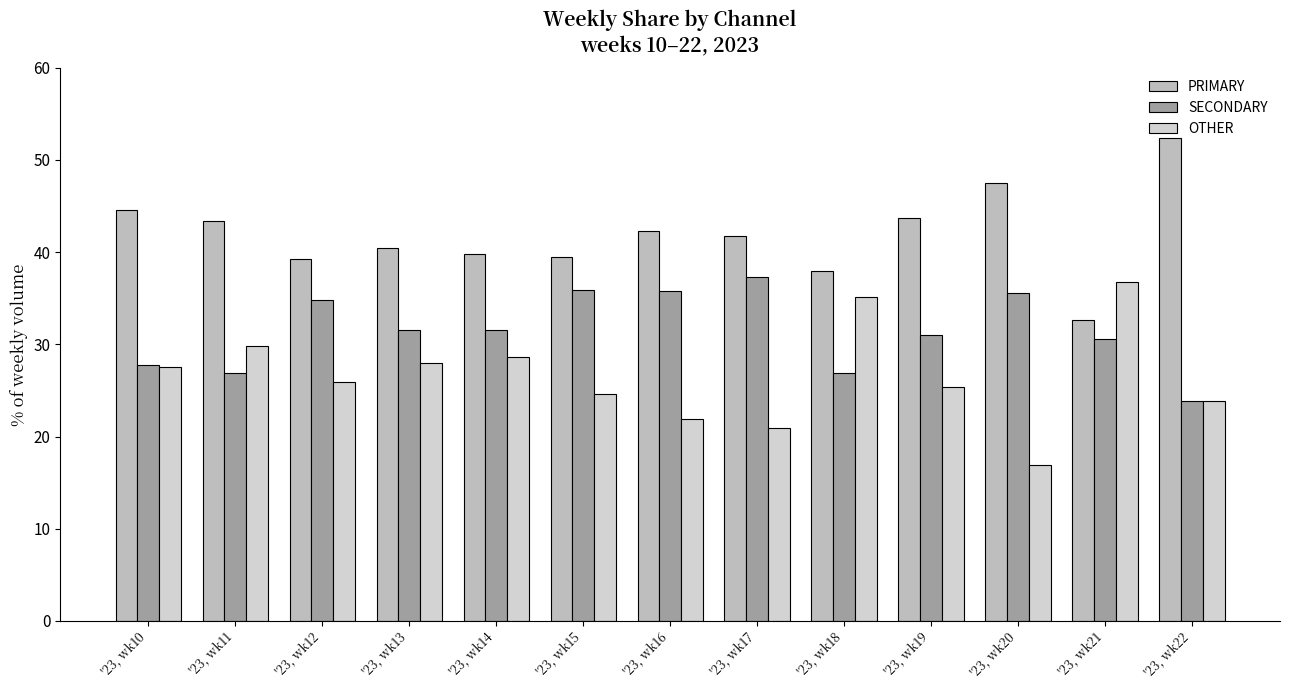

Reading right to left, extract all data points from this chart.

PRIMARY: '23, wk22=52.4	'23, wk21=32.7	'23, wk20=47.5	'23, wk19=43.7	'23, wk18=38.0	'23, wk17=41.8	'23, wk16=42.3	'23, wk15=39.5	'23, wk14=39.8	'23, wk13=40.4	'23, wk12=39.3	'23, wk11=43.4	'23, wk10=44.6
SECONDARY: '23, wk22=23.8	'23, wk21=30.6	'23, wk20=35.6	'23, wk19=31.0	'23, wk18=26.9	'23, wk17=37.3	'23, wk16=35.8	'23, wk15=35.9	'23, wk14=31.5	'23, wk13=31.5	'23, wk12=34.8	'23, wk11=26.8	'23, wk10=27.8
OTHER: '23, wk22=23.8	'23, wk21=36.7	'23, wk20=16.9	'23, wk19=25.4	'23, wk18=35.2	'23, wk17=20.9	'23, wk16=21.9	'23, wk15=24.6	'23, wk14=28.6	'23, wk13=28.0	'23, wk12=25.9	'23, wk11=29.8	'23, wk10=27.6